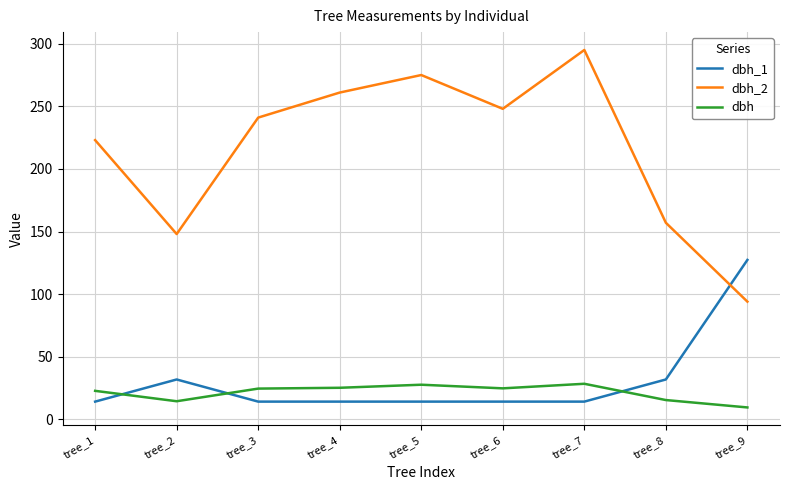

Where is the first local maximum for dbh_2?

tree_5